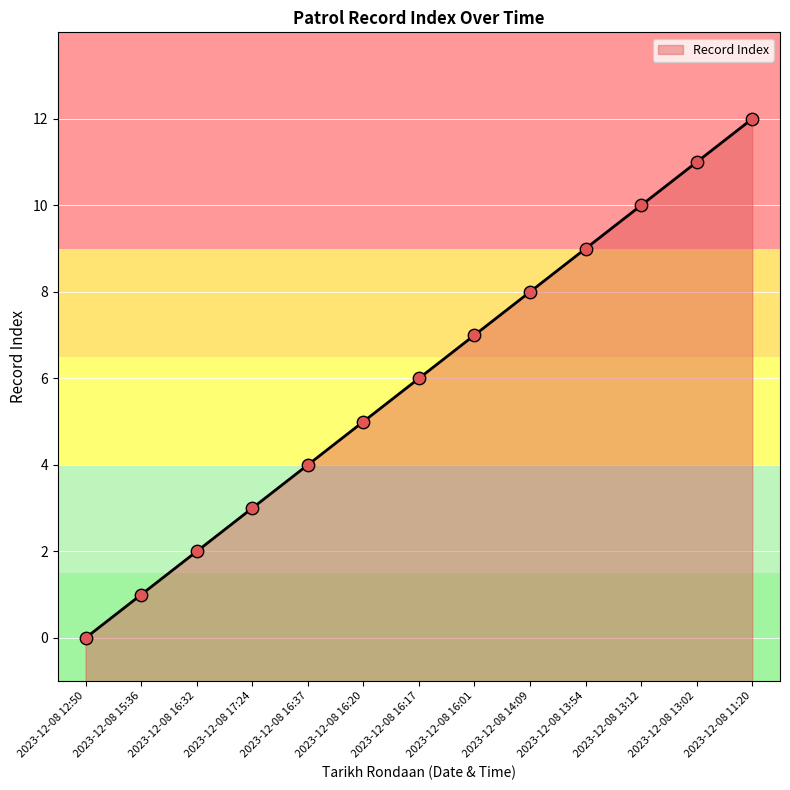

Between 2023-12-08 16:32 and 2023-12-08 14:09, which is larger?

2023-12-08 14:09